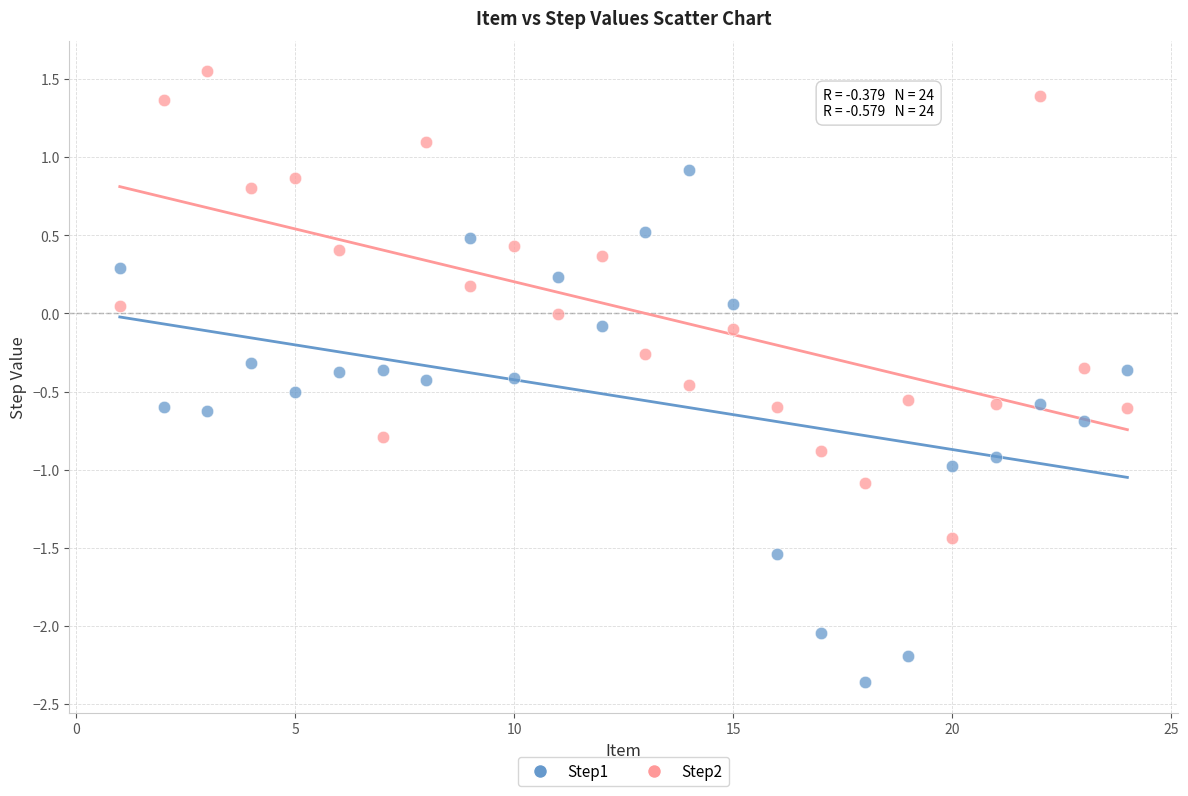

Which series contains the highest Y value?

Step2